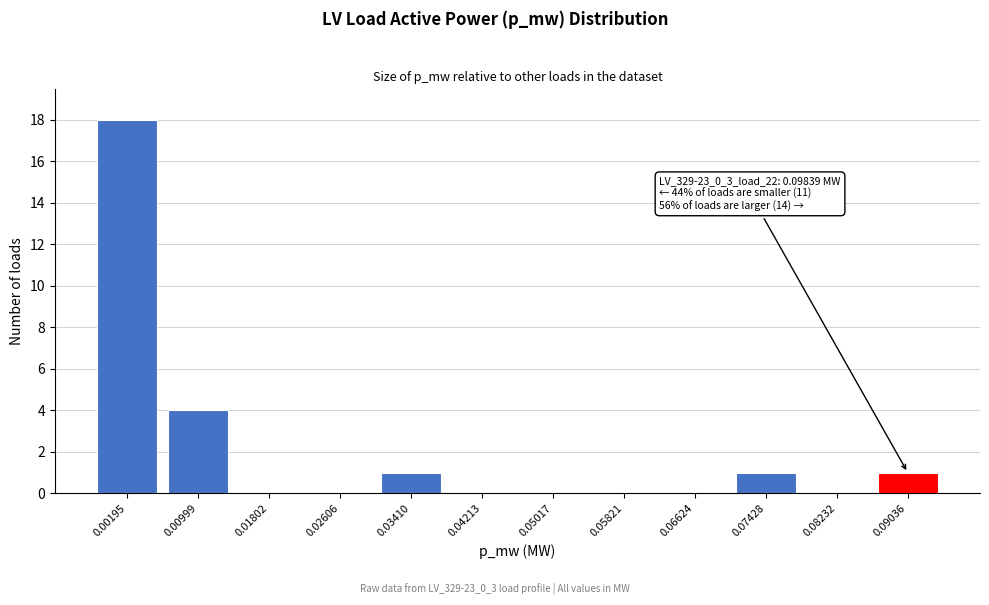

Reading left to right, list all the values displayed in this chart.

0.00195=18	0.00999=4	0.01802=0	0.02606=0	0.03410=1	0.04213=0	0.05017=0	0.05821=0	0.06624=0	0.07428=1	0.08232=0	0.09036=1